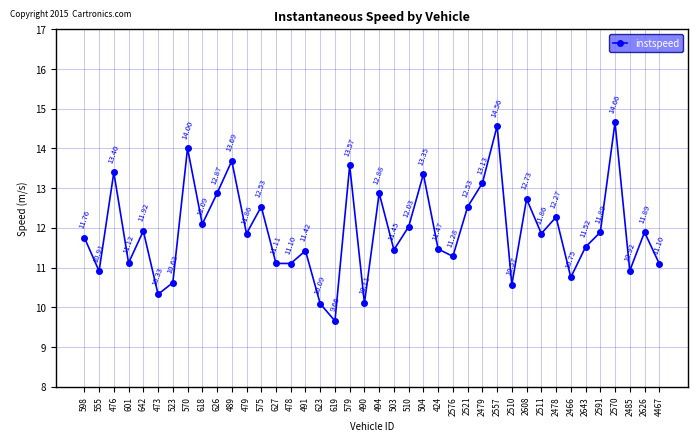

What is the approximate value at 478?

11.1